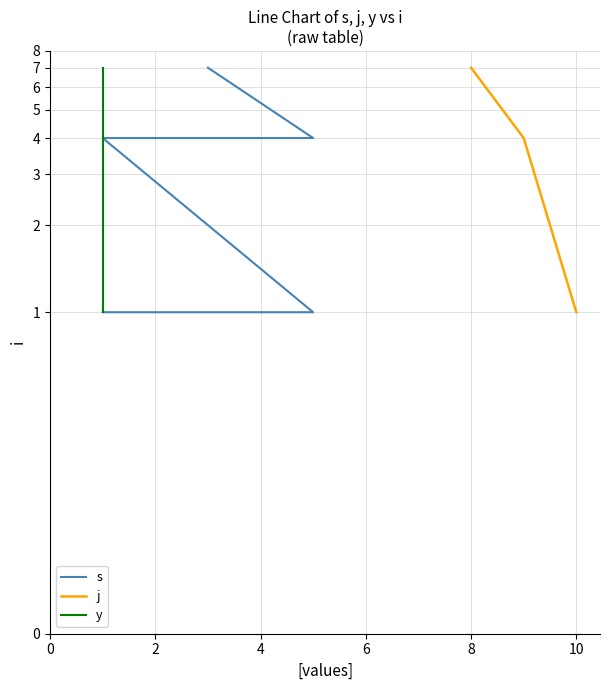

Count the y values in the range 1 to 4.

8